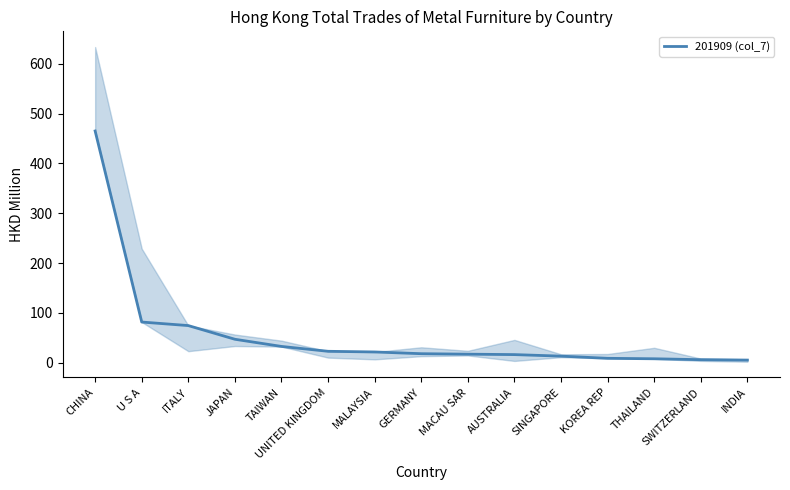

Reading right to left, extract all data points from this chart.

5.2	6.0	7.8	8.8	13.1	16.2	17.1	18.0	21.5	22.9	32.6	47.0	74.5	81.6	465.1